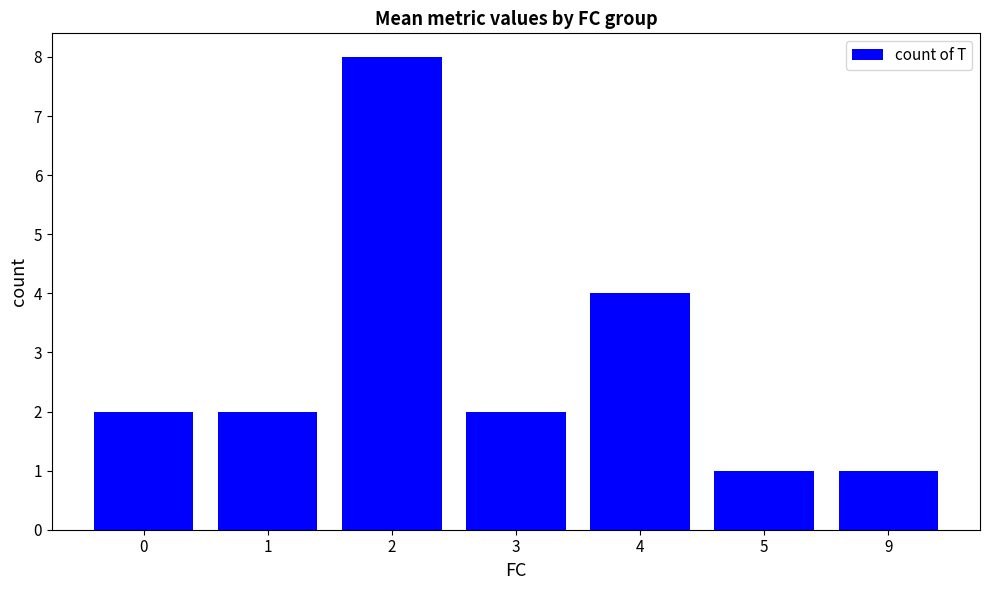

Between 0 and 4, which is larger?

4